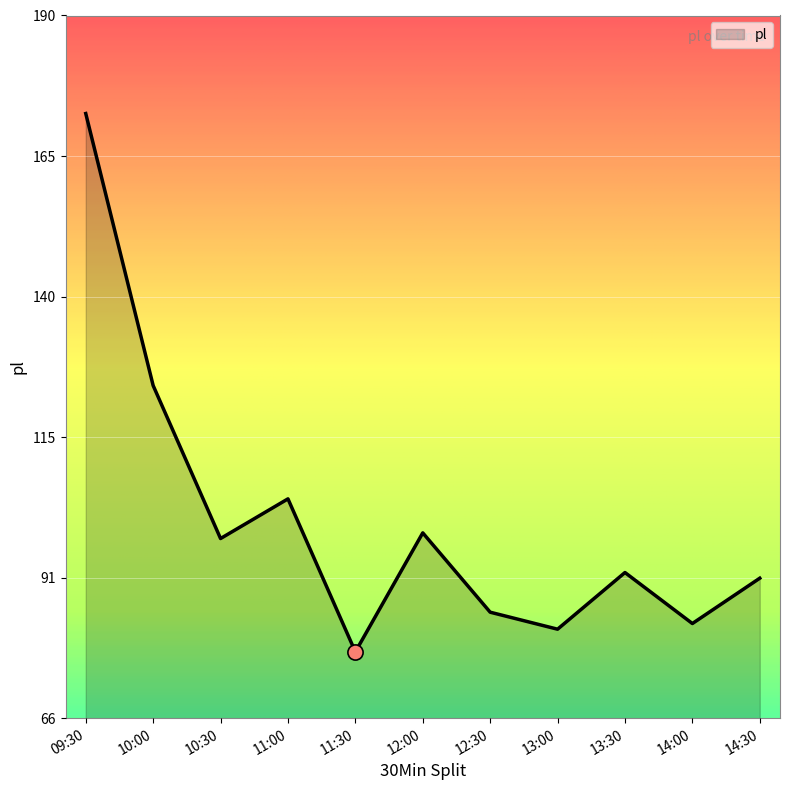

What is the ratio of the value at 13:30 to the value at 12:00?

0.9